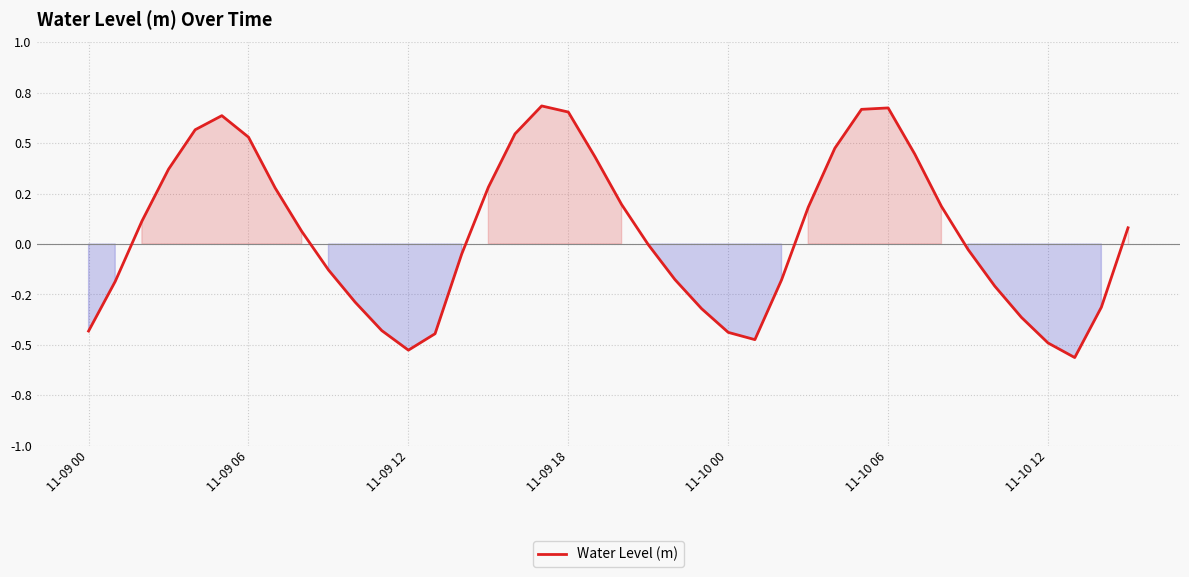

Does the chart have visible grid lines?

Yes